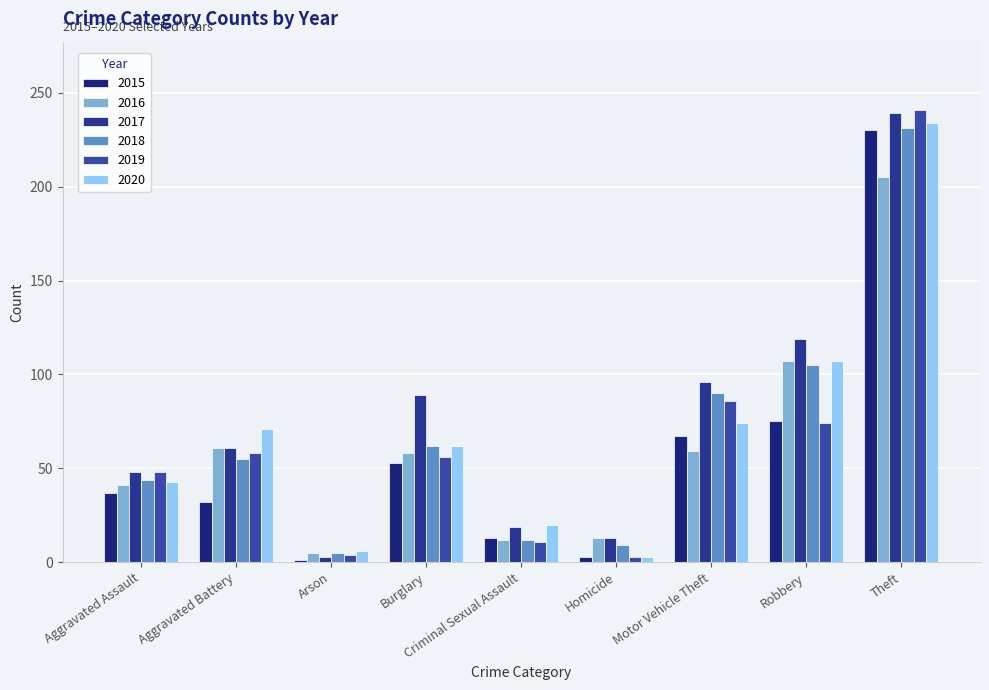

Between Aggravated Battery and Homicide, which series saw the biggest shift?

2020